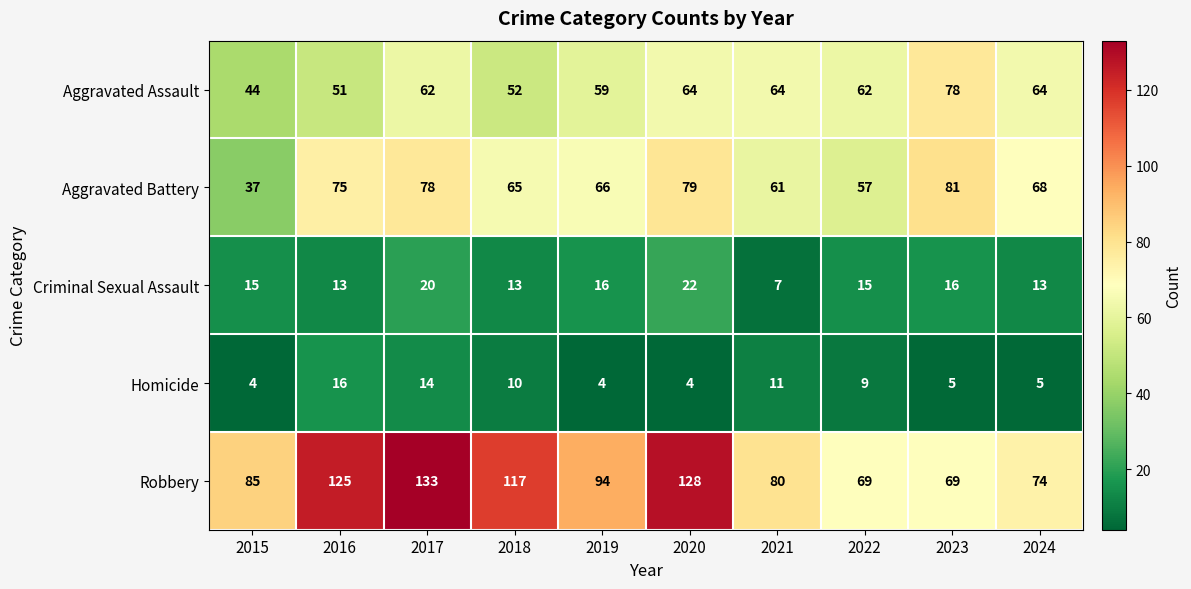

Read the Criminal Sexual Assault value at 2018.

13